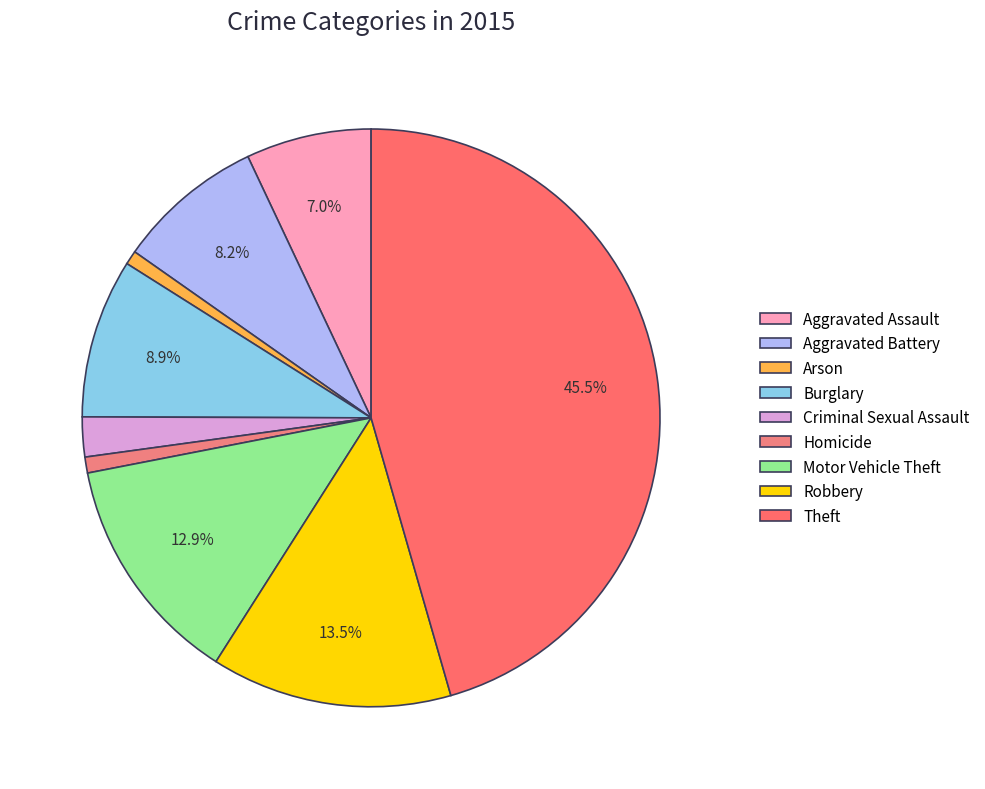

What is the change in value from Aggravated Battery to Criminal Sexual Assault?

-54